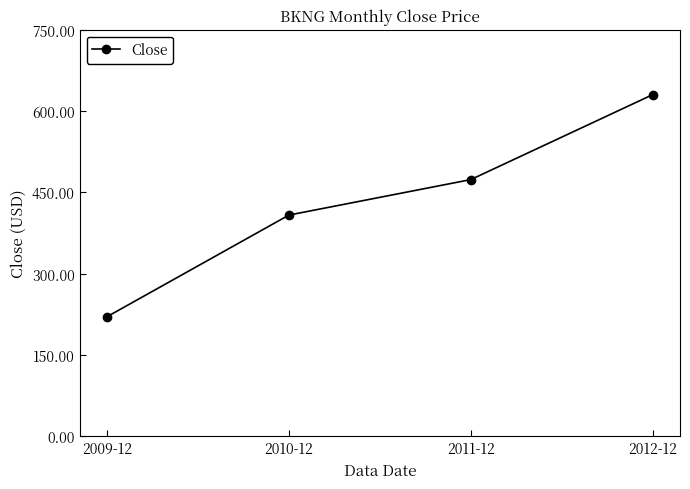

What is the difference between the values at 2010-12 and 2011-12?

65.5